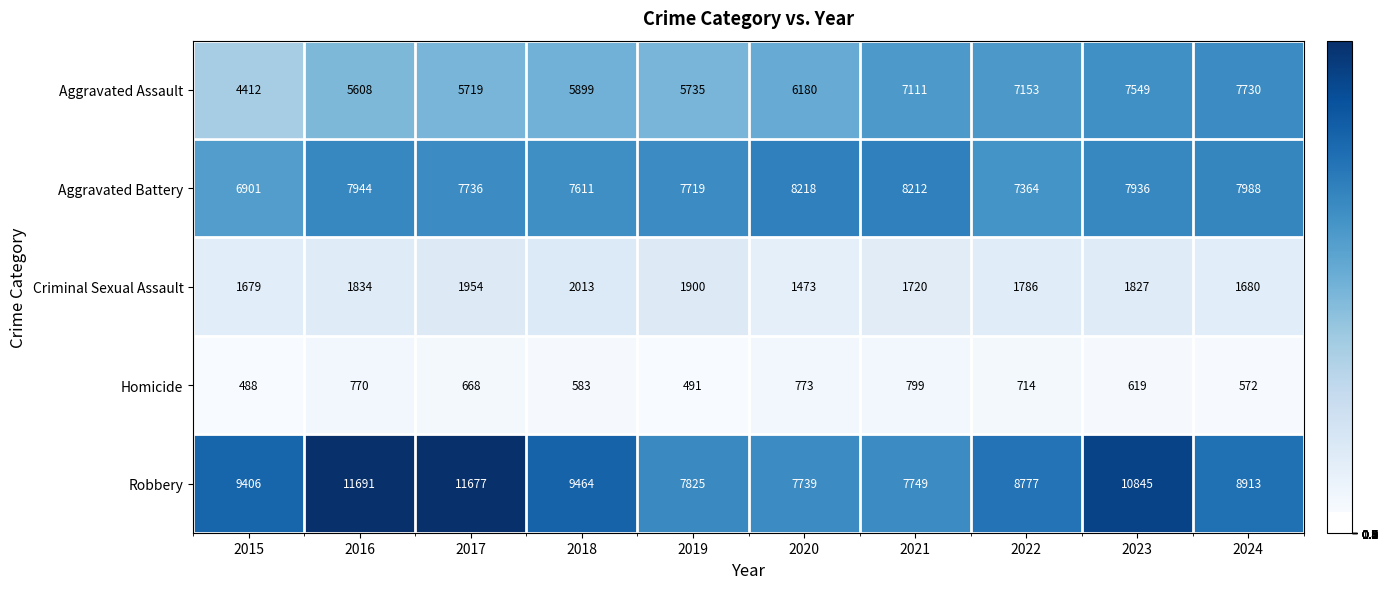

What is the difference between the second highest and minimum values in the Homicide series?

285